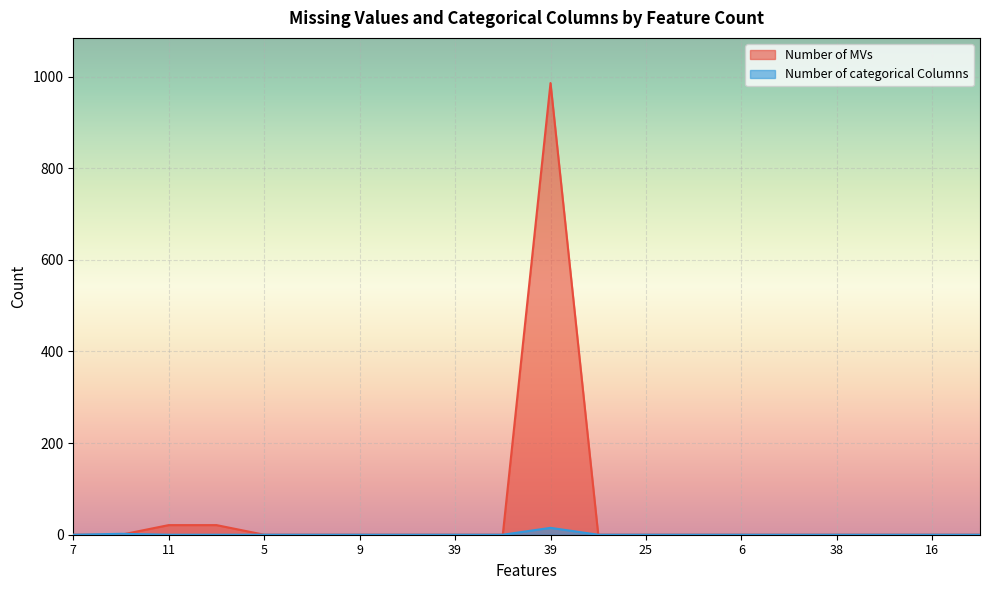

How many data points does each series have?

20